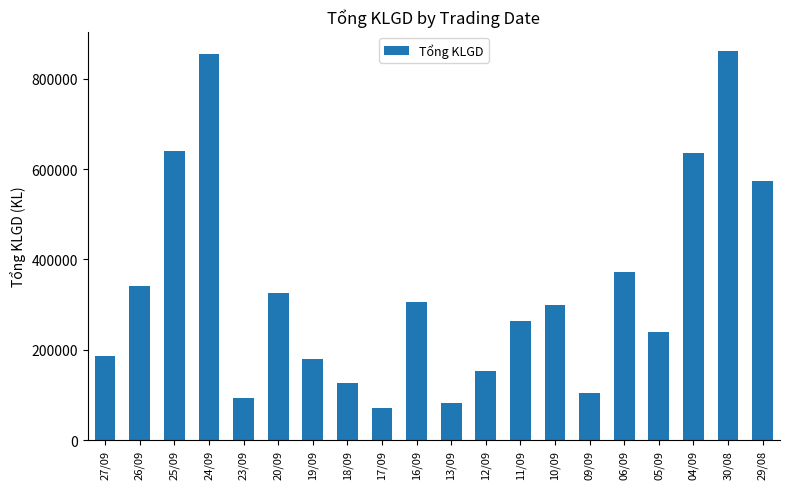

What is the sum of the values at 09/09 and 04/09?

741000